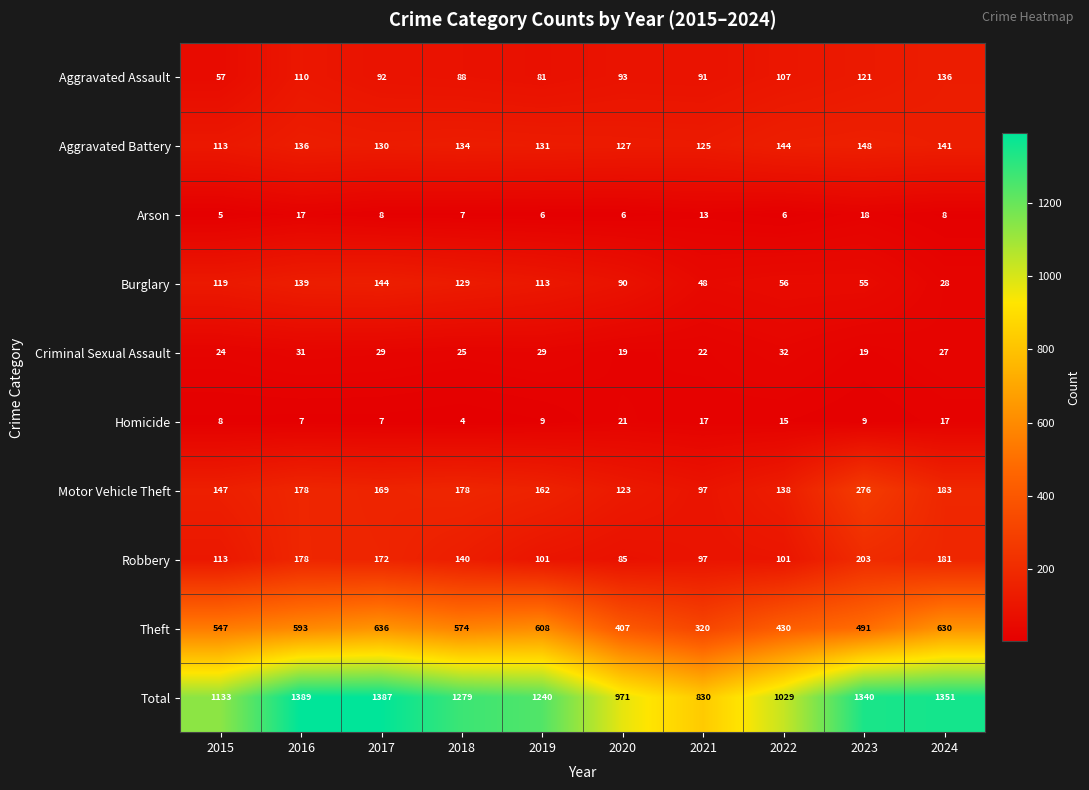

Between 2017 and 2020, which series saw the biggest shift?

Total